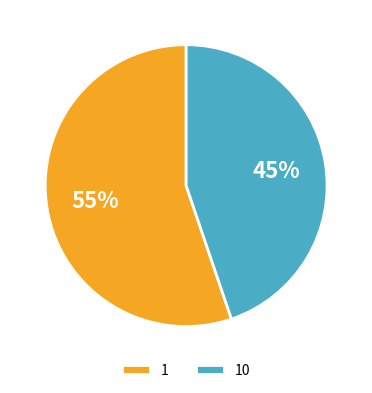

To the nearest percent, what is the combined percentage of 10 and 1?

100%